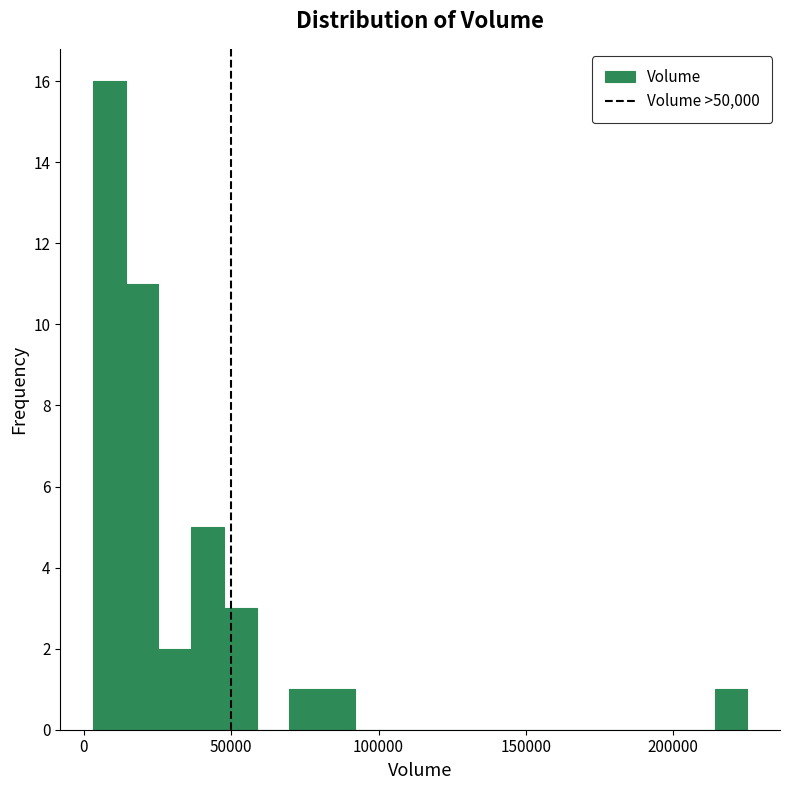

Read against the x-axis, roughly where is the centre of the tallest bar?

10000